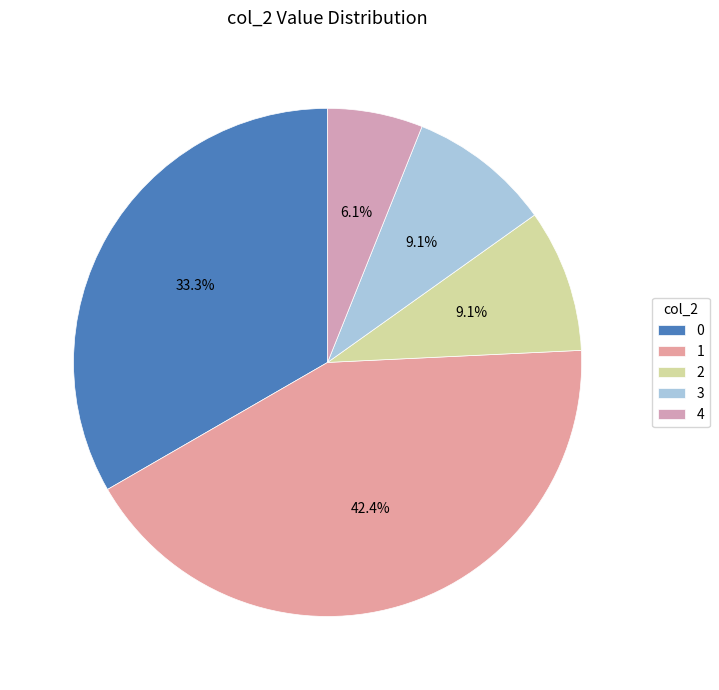

Count the number of slices in the pie.

5